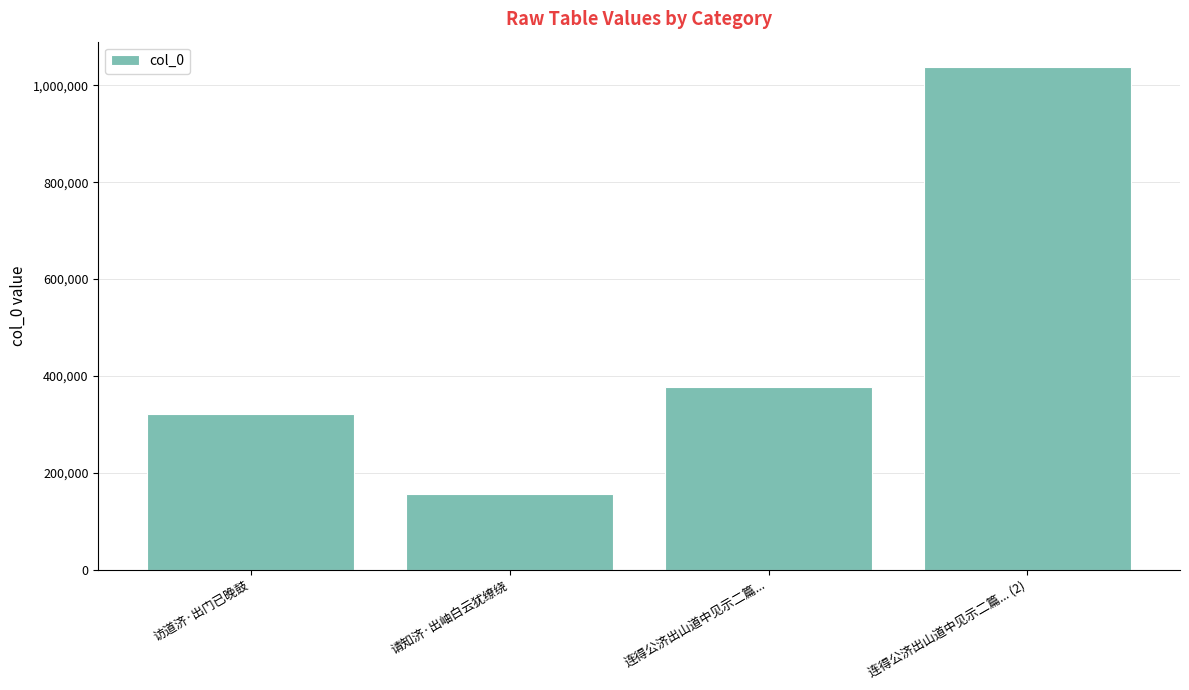

Rank the categories by value from highest to lowest.

连得公济出山道中见示二篇... (2), 连得公济出山道中见示二篇..., 访道济·出门已晚鼓, 请知济·出岫白云犹缭绕